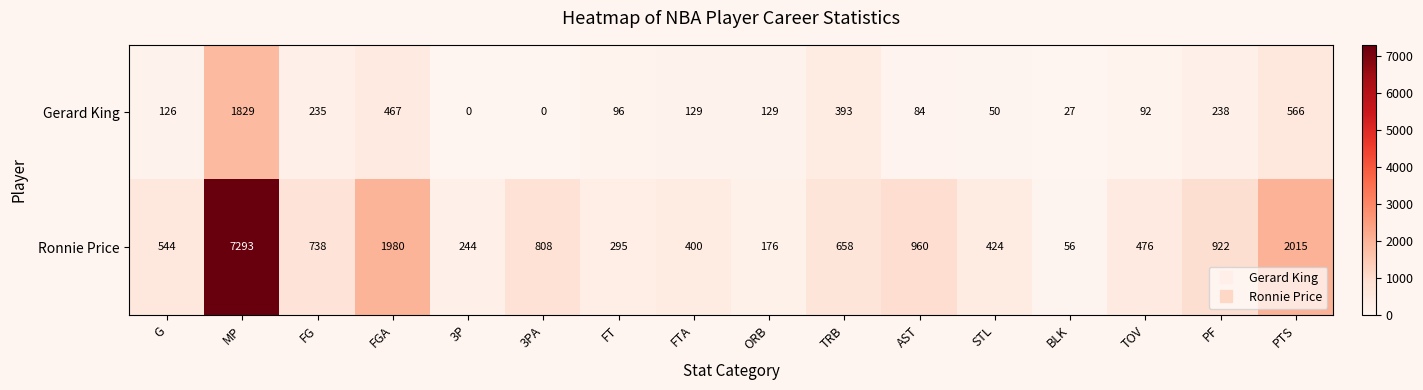

The value of Gerard King at PTS is 829. True or false?

False